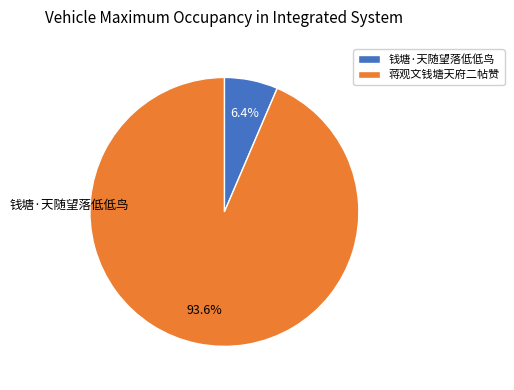

What percentage is the 钱塘·天随望落低低鸟 slice, to the nearest percent?

6%